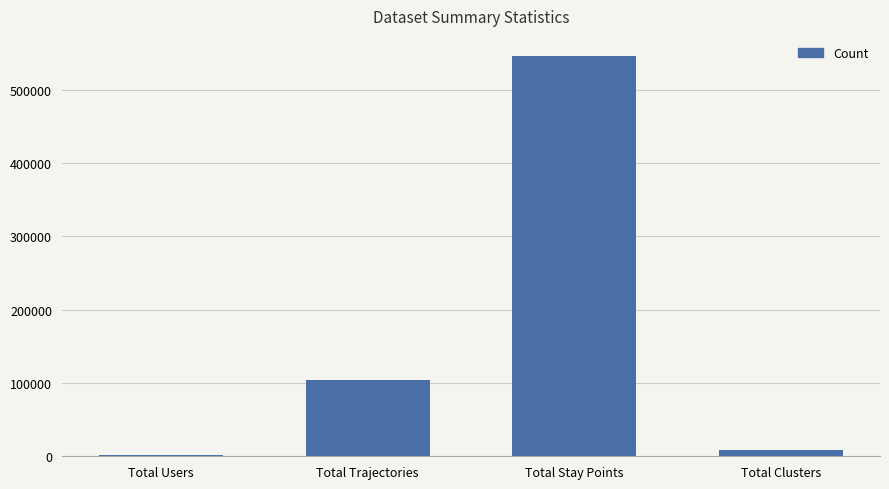

True or false: the data shows 818321 at Total Stay Points.

False